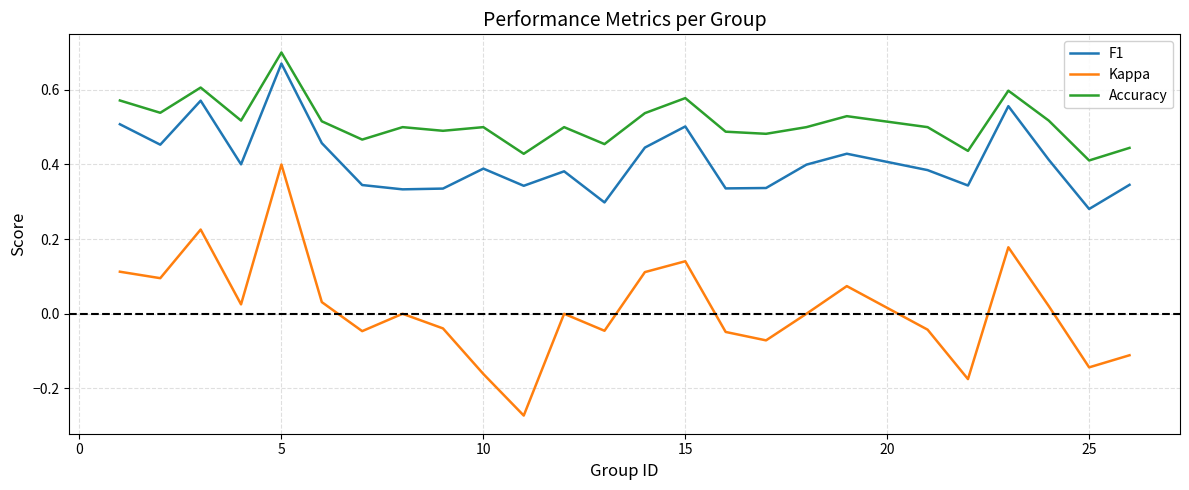

True or false: F1 and Accuracy cross at least once.

False